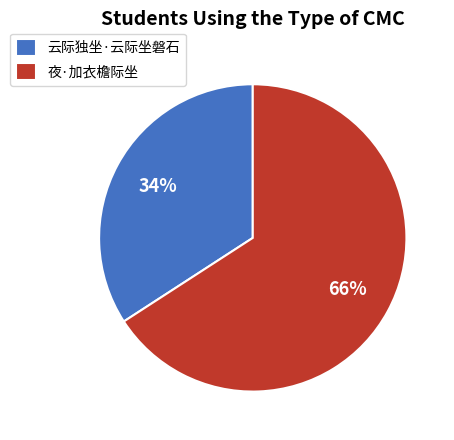

Between 云际独坐·云际坐磐石 and 夜·加衣檐际坐, which is larger?

夜·加衣檐际坐